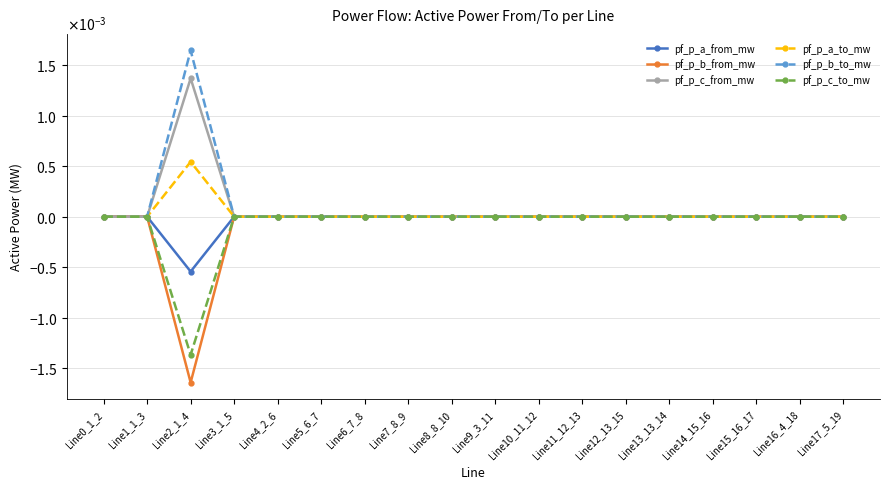

Is this an area chart (filled region under the line)?

No